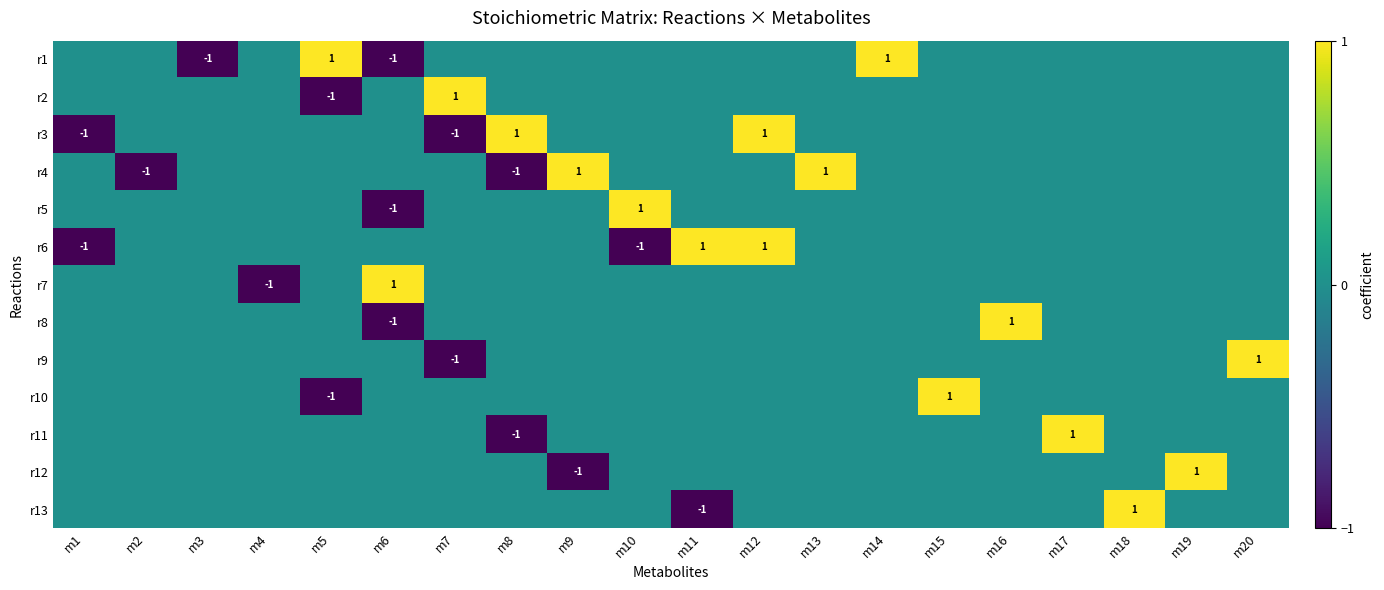

The value of r4 at m9 is 1. True or false?

True